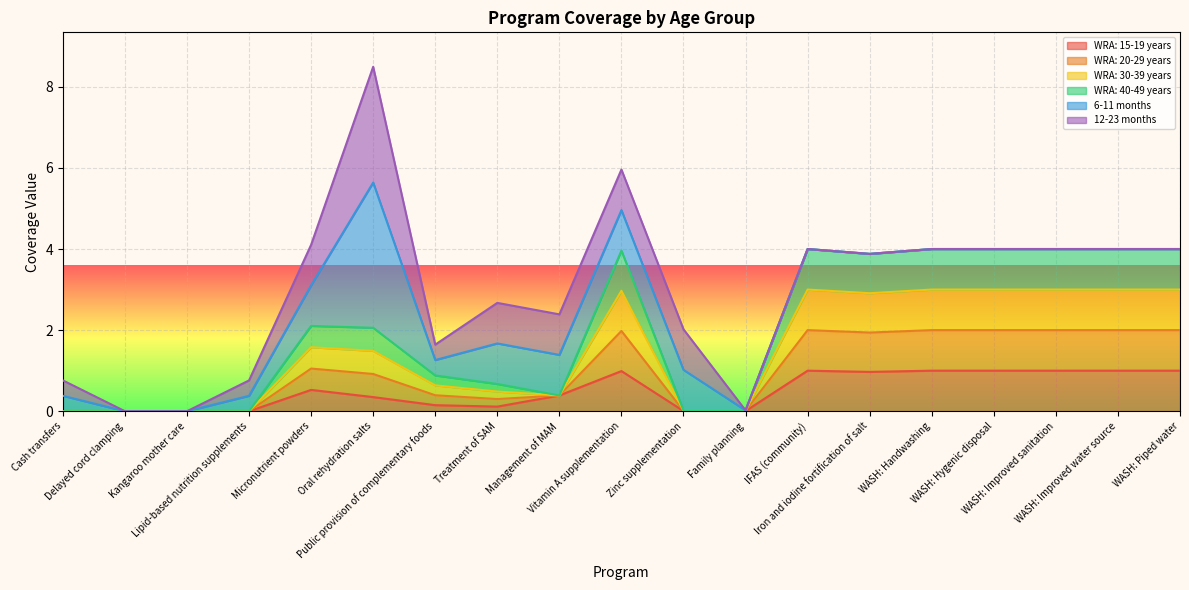

What is the sum of the WRA: 15-19 years values at Micronutrient powders and WASH: Handwashing?

1.5